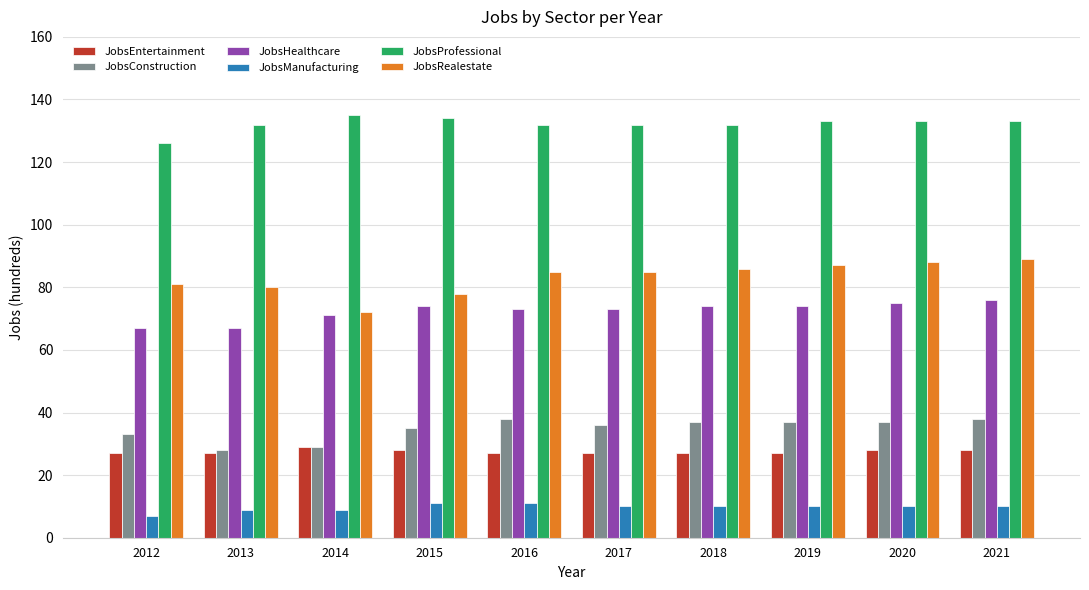

Reading right to left, transcribe all the data shown in this chart.

JobsEntertainment: 2021=28	2020=28	2019=27	2018=27	2017=27	2016=27	2015=28	2014=29	2013=27	2012=27
JobsConstruction: 2021=38	2020=37	2019=37	2018=37	2017=36	2016=38	2015=35	2014=29	2013=28	2012=33
JobsHealthcare: 2021=76	2020=75	2019=74	2018=74	2017=73	2016=73	2015=74	2014=71	2013=67	2012=67
JobsManufacturing: 2021=10	2020=10	2019=10	2018=10	2017=10	2016=11	2015=11	2014=9	2013=9	2012=7
JobsProfessional: 2021=133	2020=133	2019=133	2018=132	2017=132	2016=132	2015=134	2014=135	2013=132	2012=126
JobsRealestate: 2021=89	2020=88	2019=87	2018=86	2017=85	2016=85	2015=78	2014=72	2013=80	2012=81